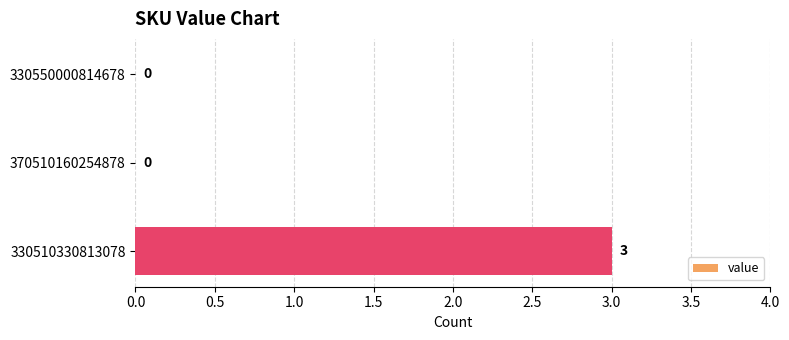

Are the bars horizontal?

Yes